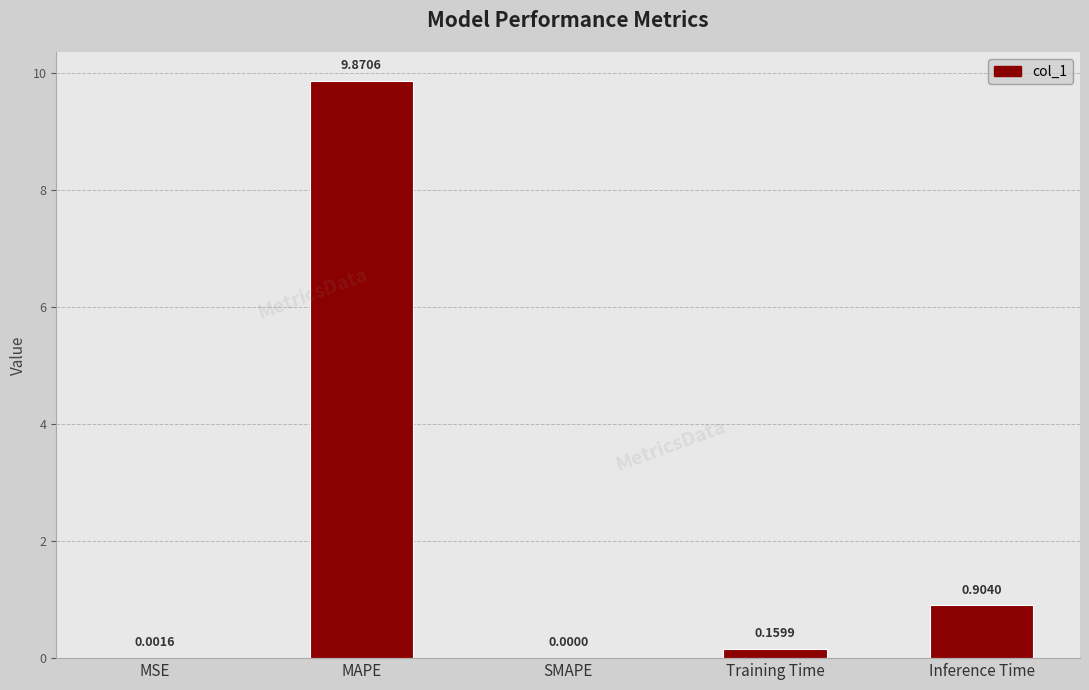

What is the sum of all values?

10.9